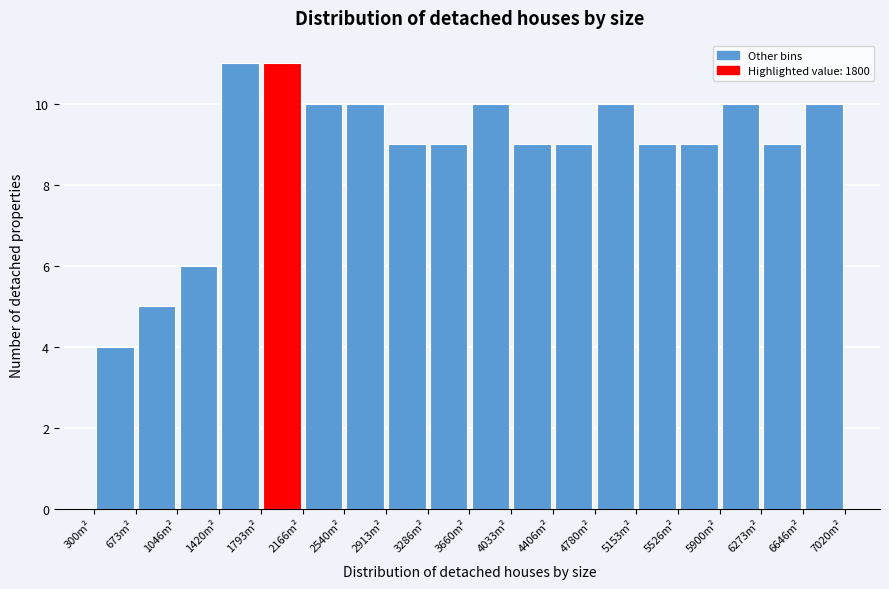

Reading left to right, list every bar in this chart as the range it spans on the x-axis followed by its height. Neither the bar edges nor the heights are printed on the chart, so give them approximately, as read against the axes.

300 to 650: 4
650 to 1050: 5
1050 to 1400: 6
1400 to 1800: 11
1800 to 2150: 11
2150 to 2550: 10
2550 to 2900: 10
2900 to 3300: 9
3300 to 3650: 9
3650 to 4050: 10
4050 to 4400: 9
4400 to 4800: 9
4800 to 5150: 10
5150 to 5550: 9
5550 to 5900: 9
5900 to 6250: 10
6250 to 6650: 9
6650 to 7000: 10